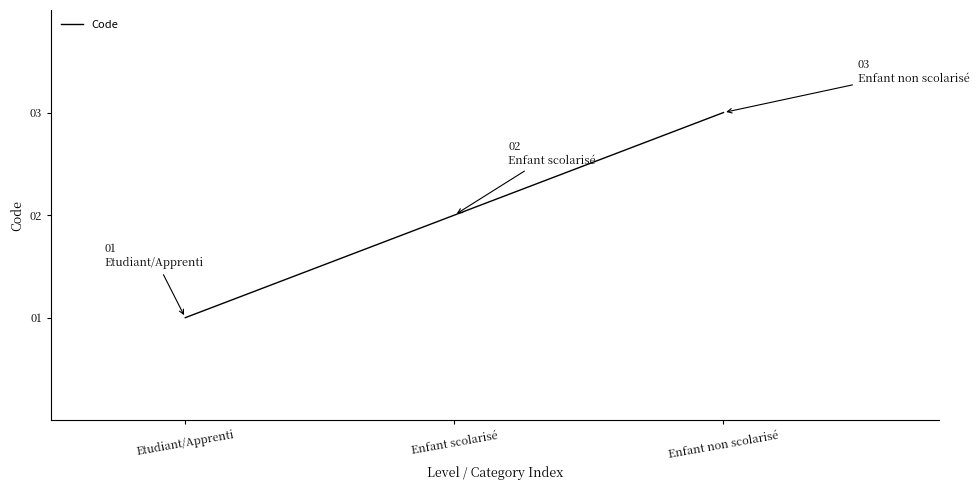

What is the change in value from Etudiant/Apprenti to Enfant scolarisé?

+1